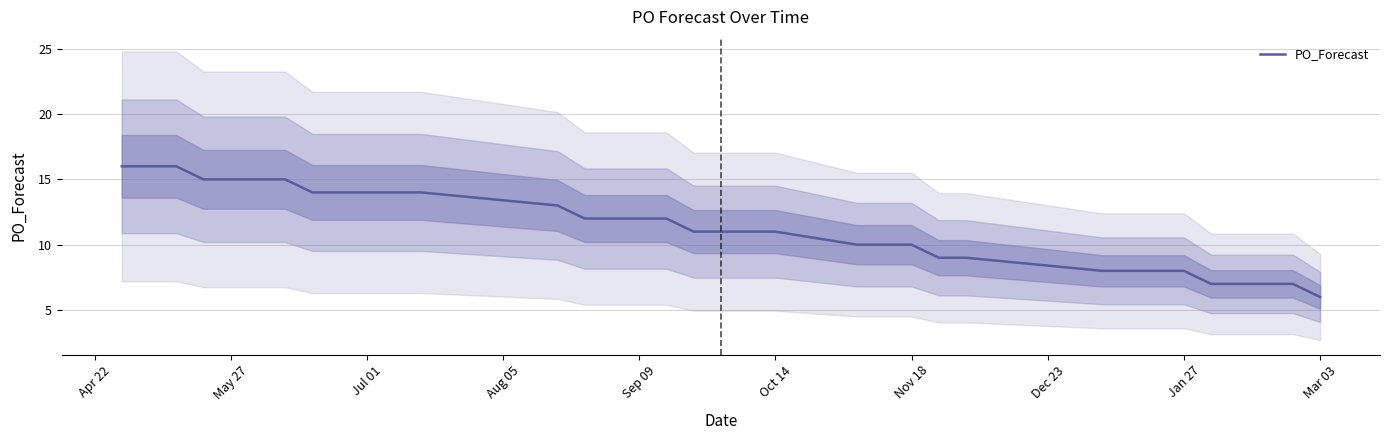

At which label does PO_Forecast reach its minimum?

Mar 03